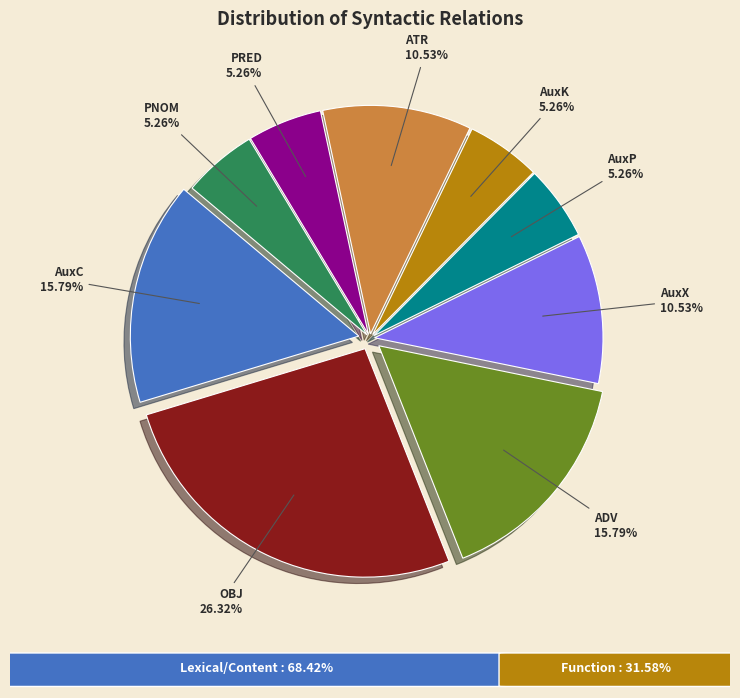

Is there any slice that represents more than half of the pie?

No